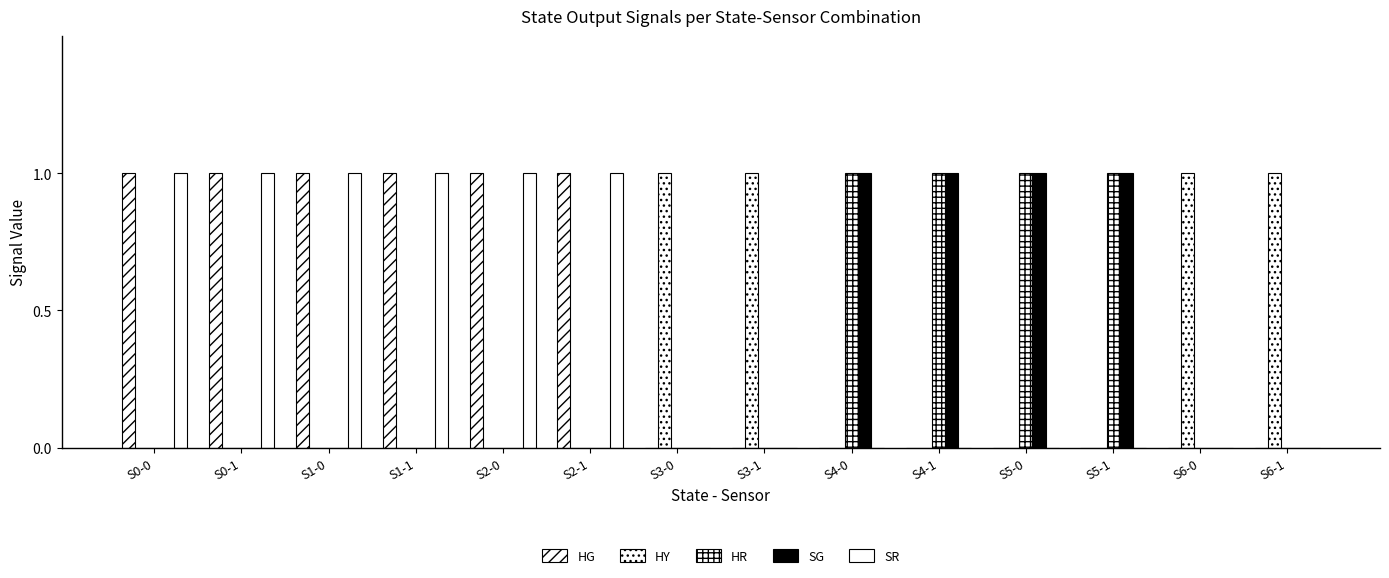

Is the value of HG at S0-0 greater than the value of SG at S0-0?

Yes